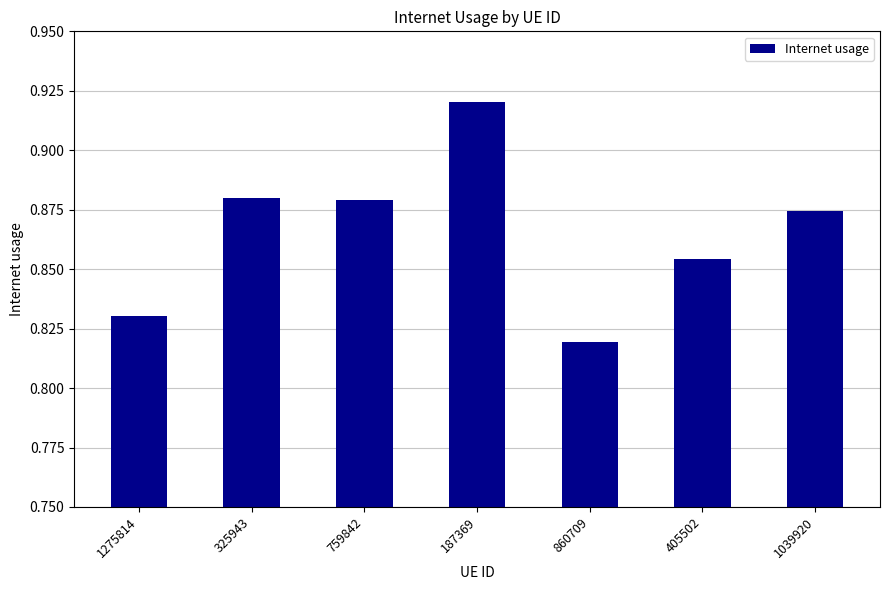

Where is the data nearest to the value 0?

860709